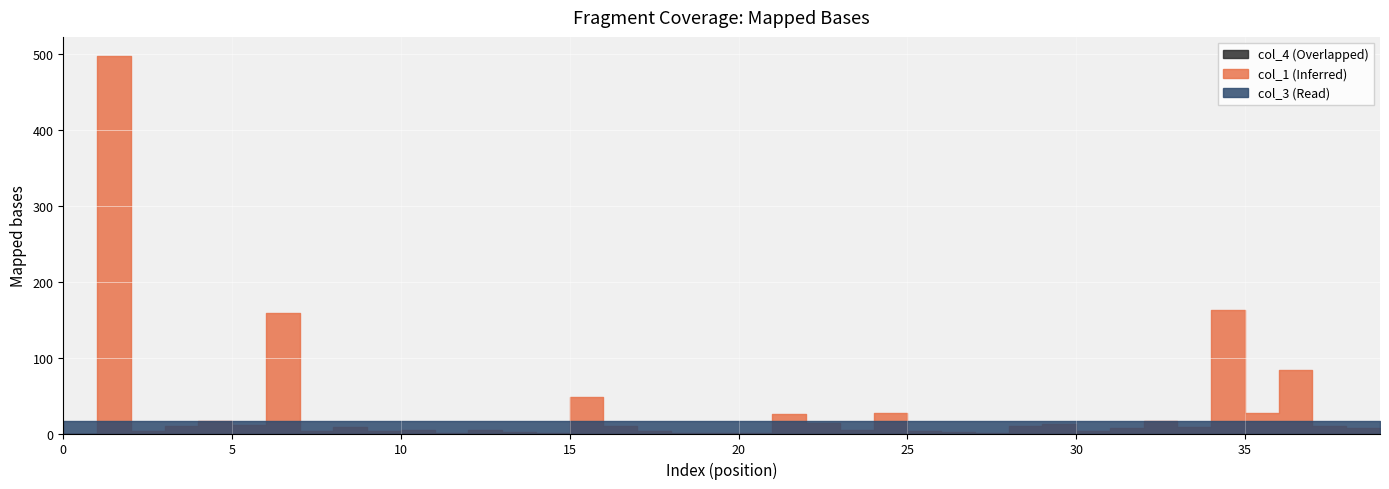

Rank the series at 16 from highest to lowest value.

col_3, col_1, col_4